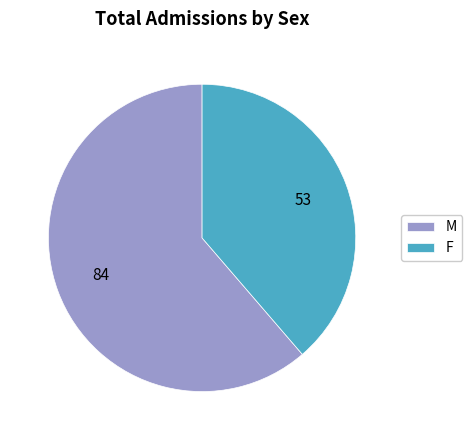

Combined, do M and F account for over 50%?

Yes